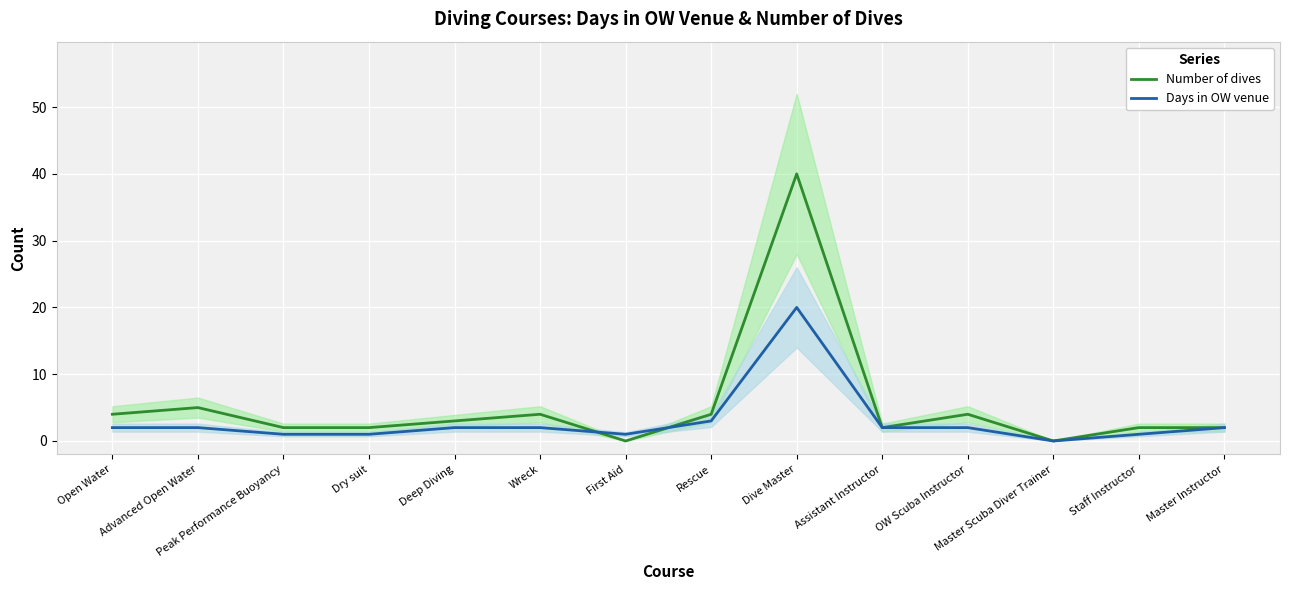

At Dive Master, list the series in order from largest to smallest.

Number of dives, Days in OW venue